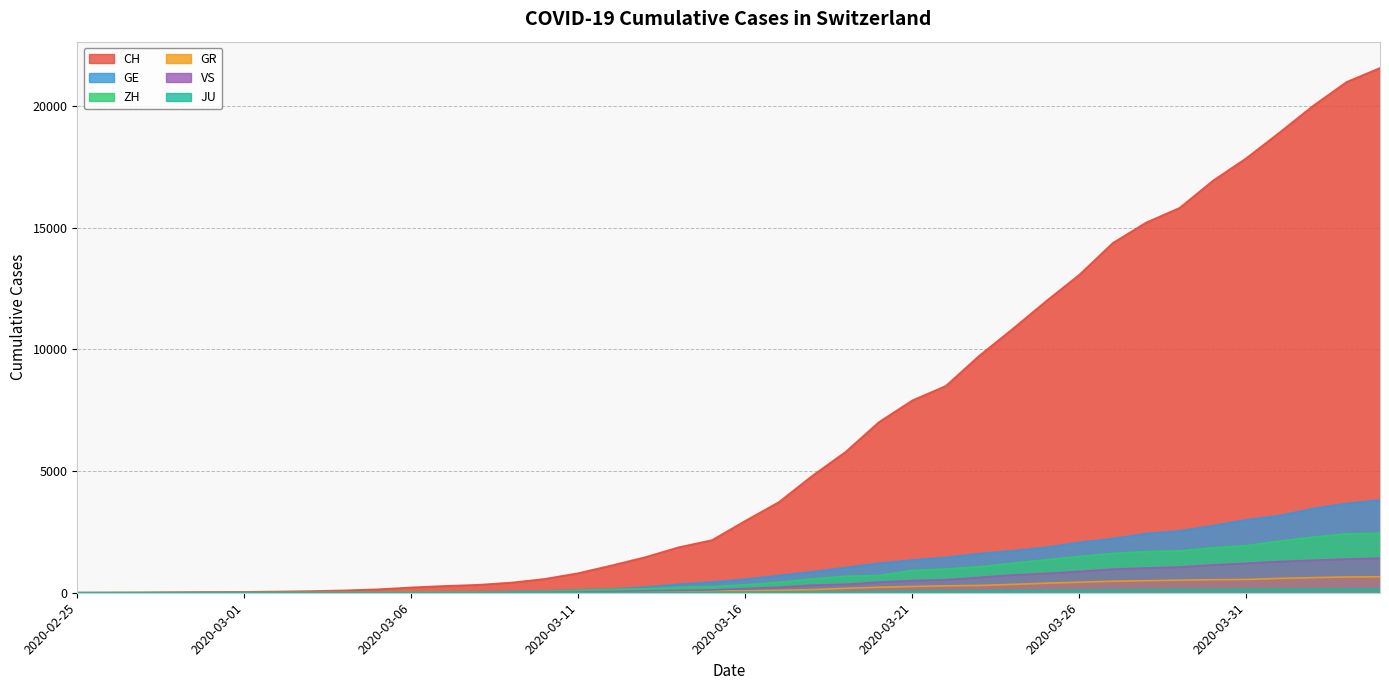

After their last crossing, which series has the higher values: GR or VS?

VS